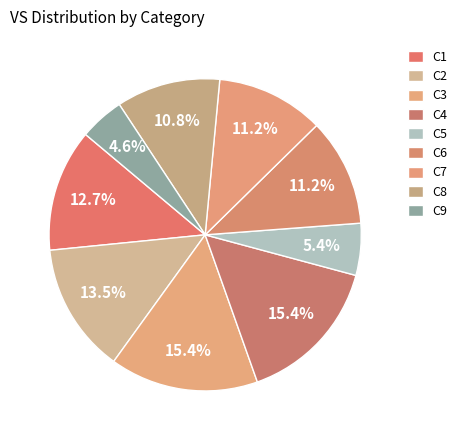

How much of the chart is everything except C4?

84.6%